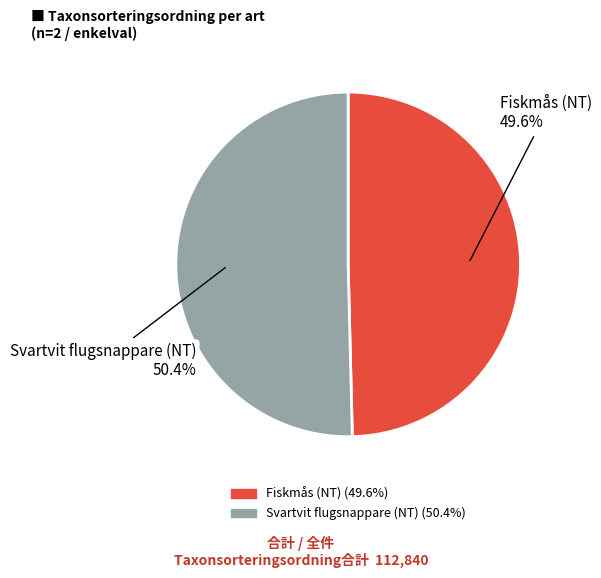

Is the sum of Fiskmås (NT) and Svartvit flugsnappare (NT) greater than half?

Yes